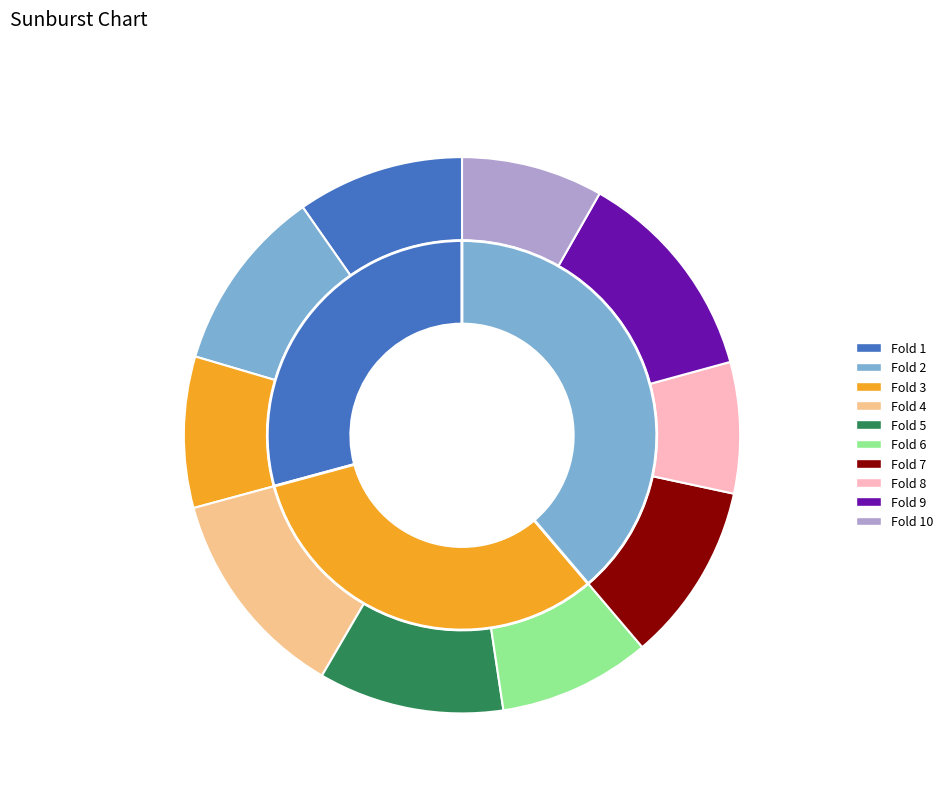

Which slice is the largest?

Fold 9